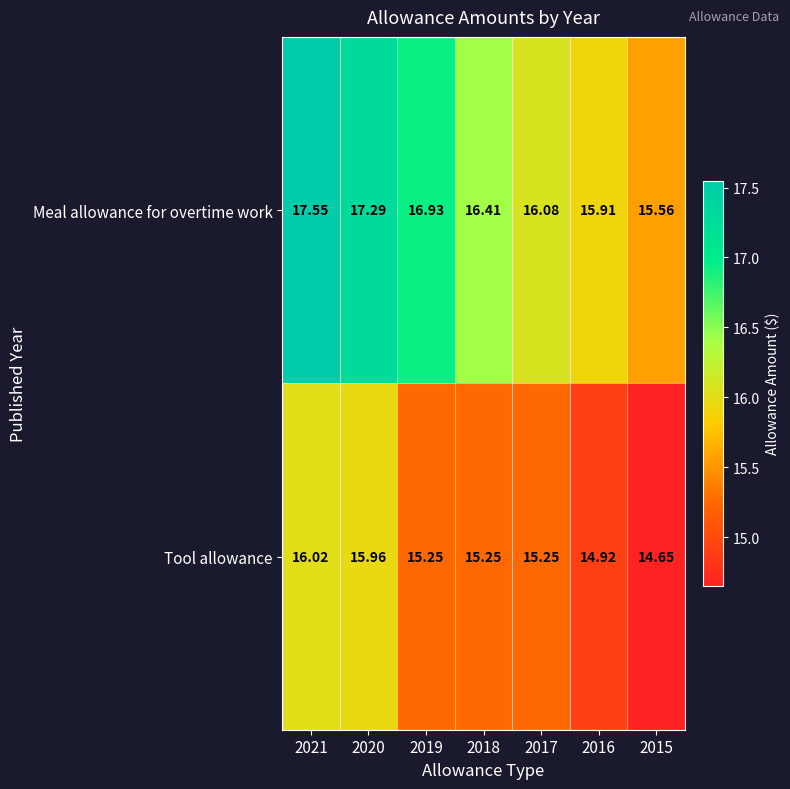

List the series in order of their overall mean, lowest first.

Tool allowance, Meal allowance for overtime work